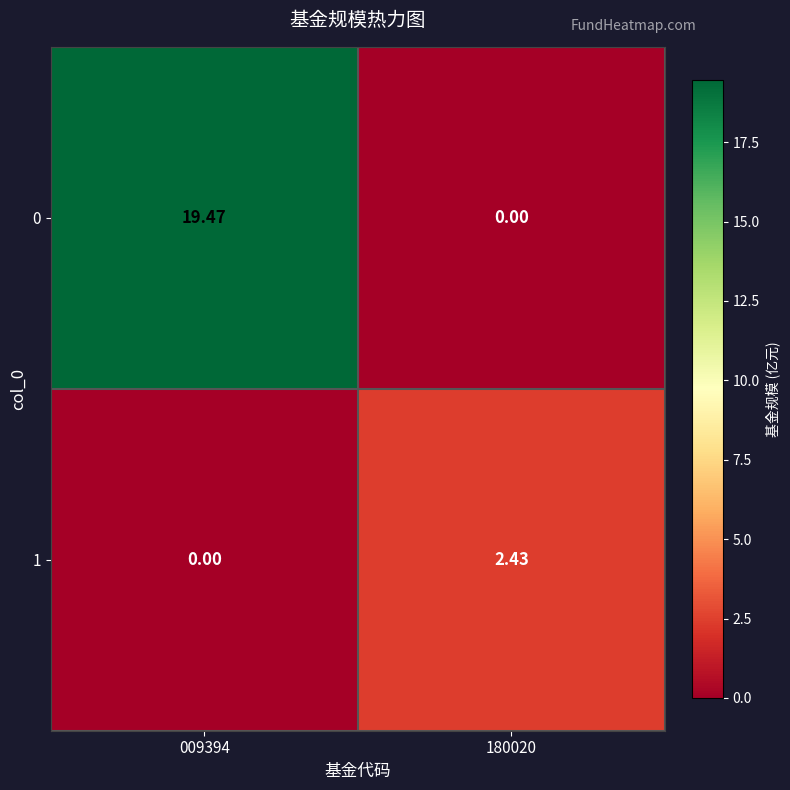

How many distinct data groups are displayed?

2